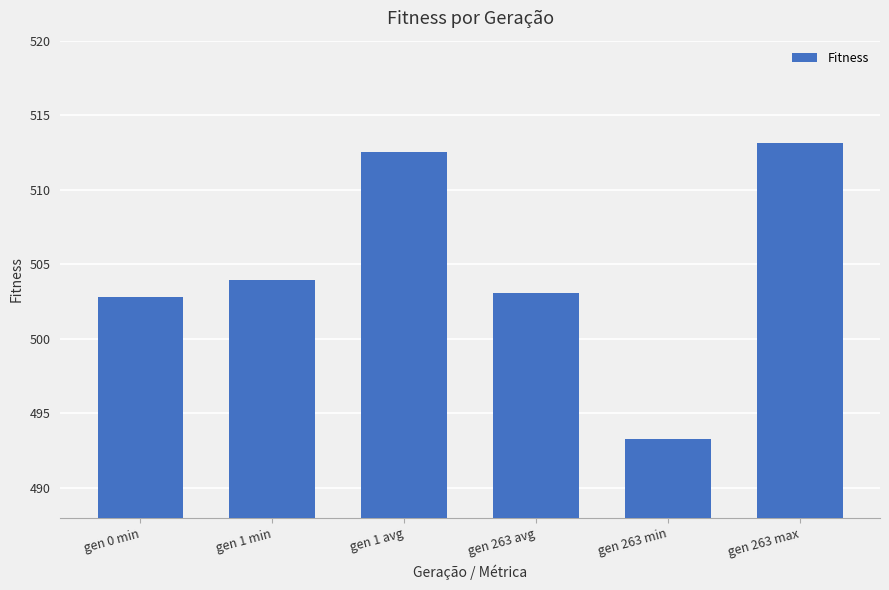

Which label corresponds to the largest value in the chart?

gen 263 max